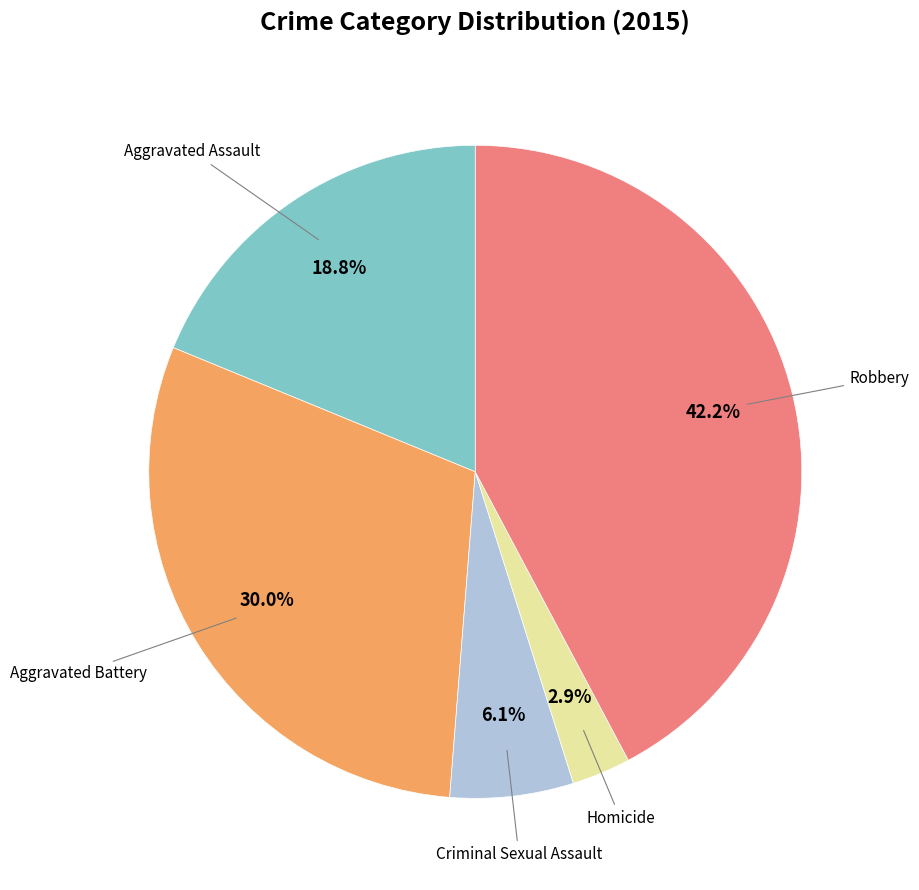

Does any single category account for the majority?

No